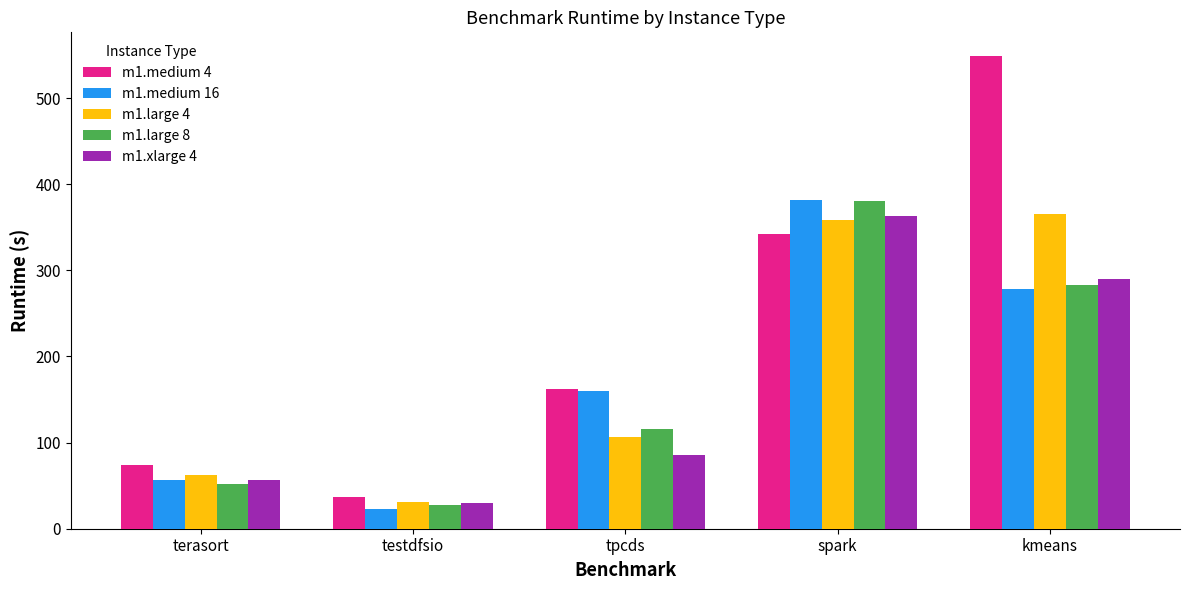

How many bars are there in total?

25